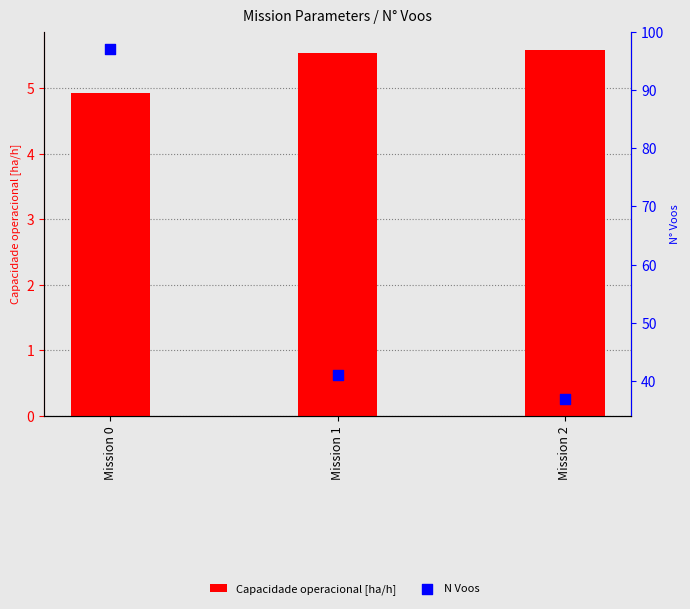

Which series reaches the minimum Y coordinate?

Capacidade operacional [ha/h]